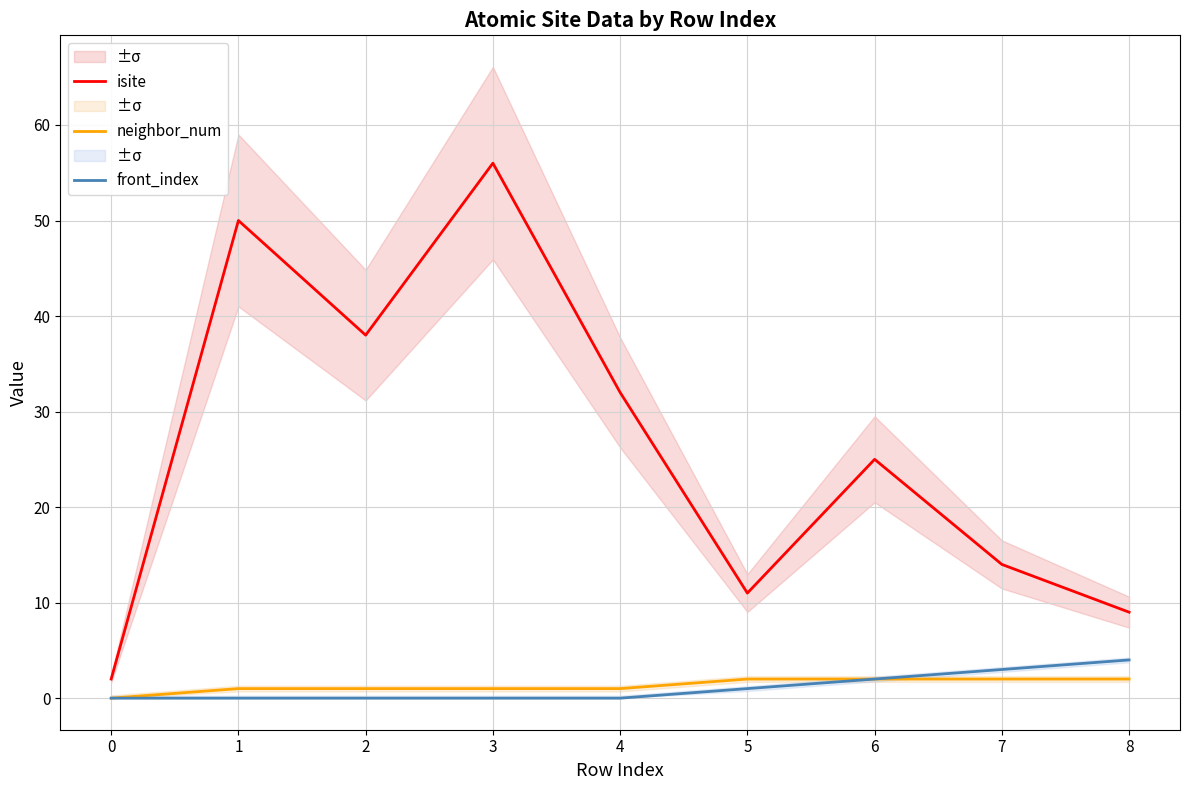

Reading left to right, transcribe all the data shown in this chart.

isite: 0=2	1=50	2=38	3=56	4=32	5=11	6=25	7=14	8=9
neighbor_num: 0=0	1=1	2=1	3=1	4=1	5=2	6=2	7=2	8=2
front_index: 0=0	1=0	2=0	3=0	4=0	5=1	6=2	7=3	8=4